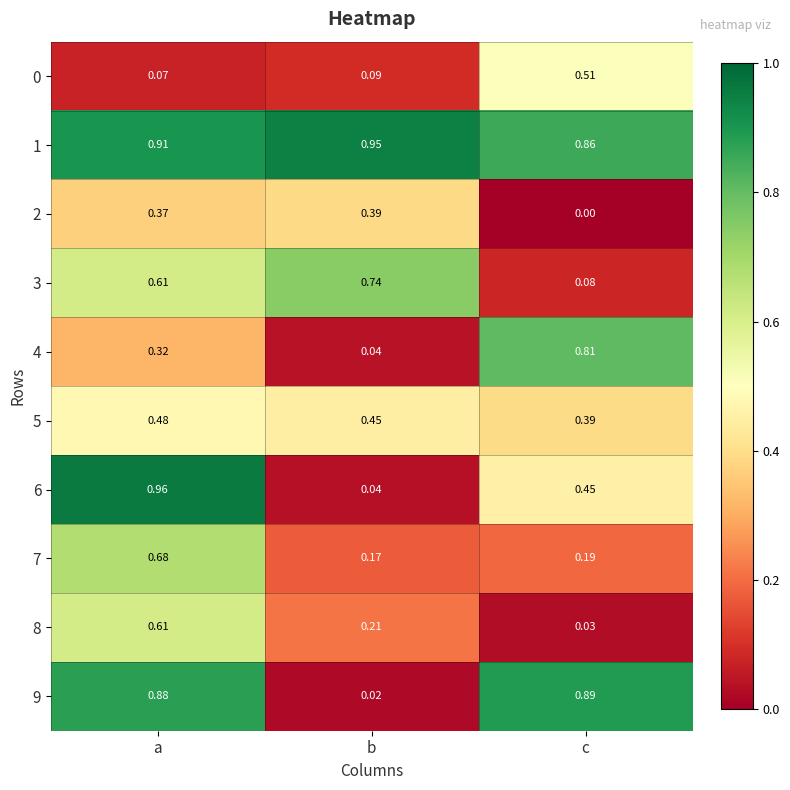

At which label does 1 reach its minimum?

c